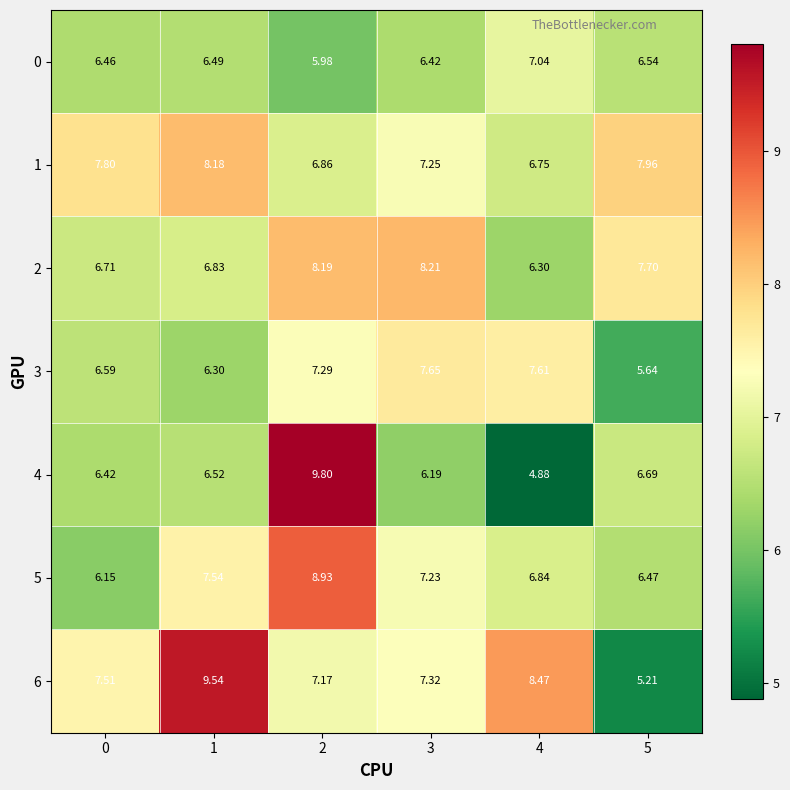

Count the number of categories in the chart.

6